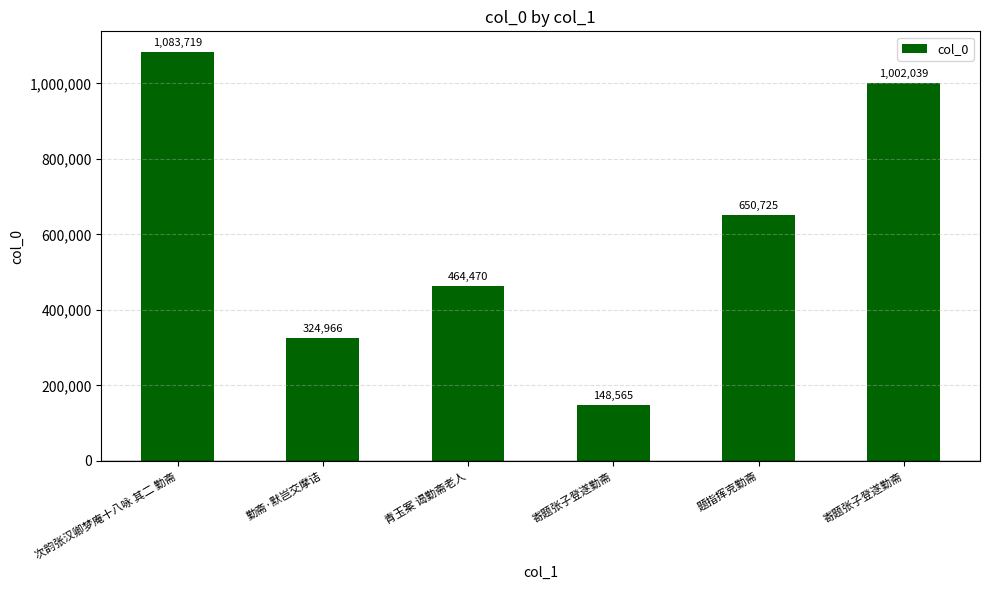

How many series are shown in this chart?

1